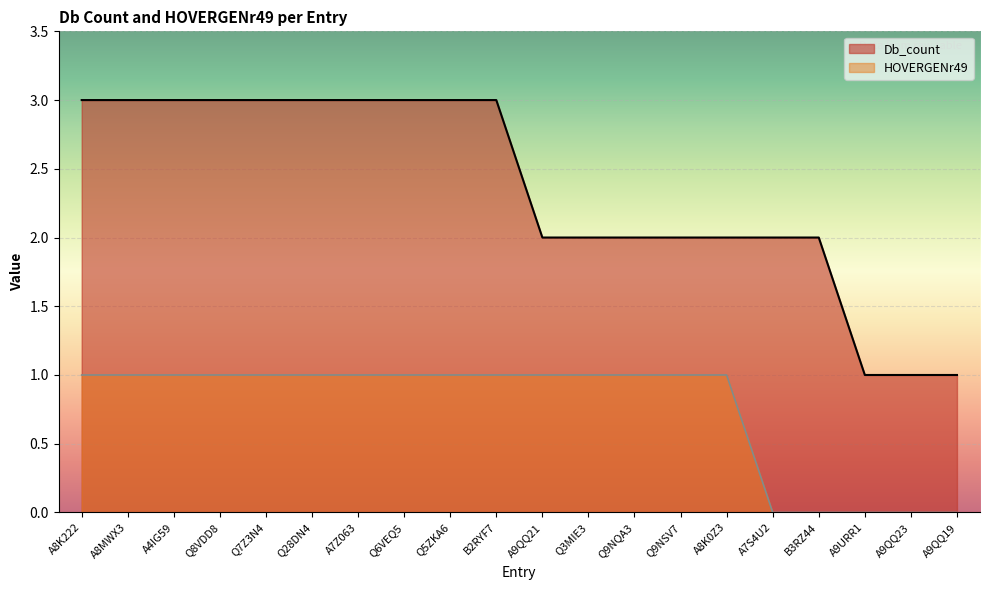

Which series has the largest range (max minus min)?

Db_count